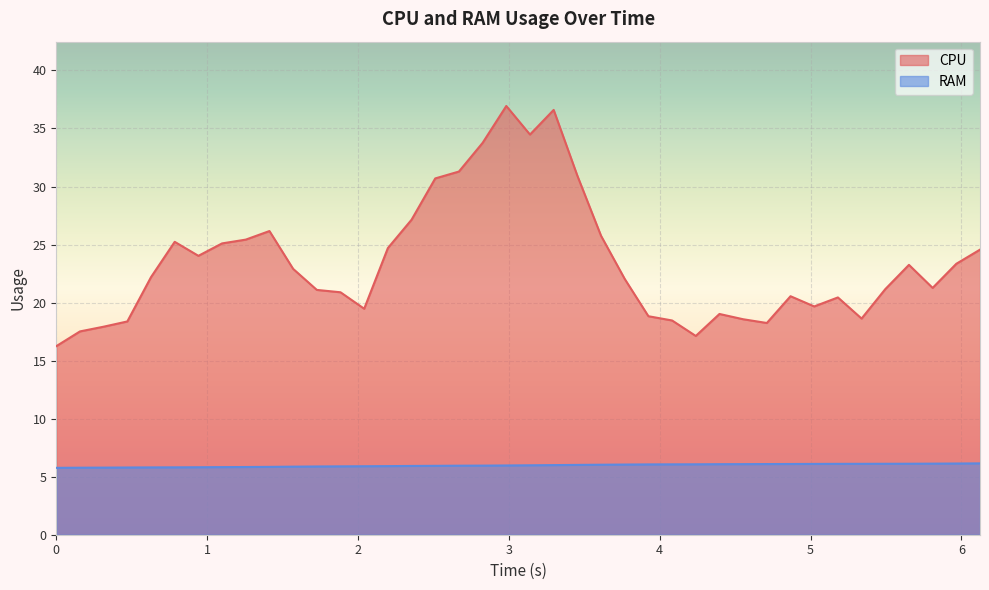

At which category is the sum across all series the highest?

19